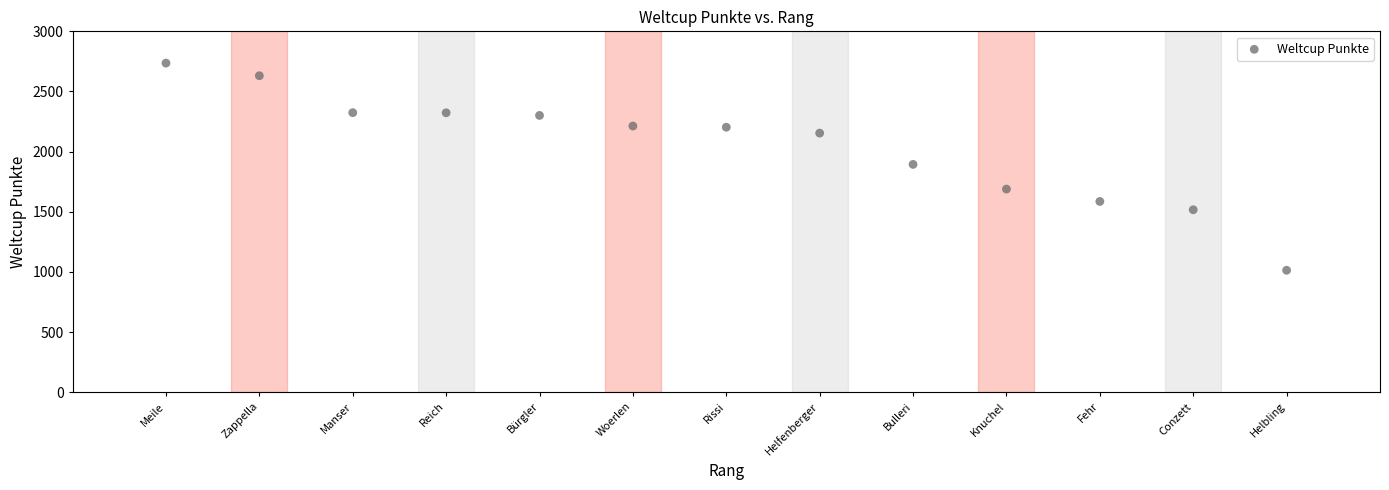

What is the range of X values (max minus min)?

12